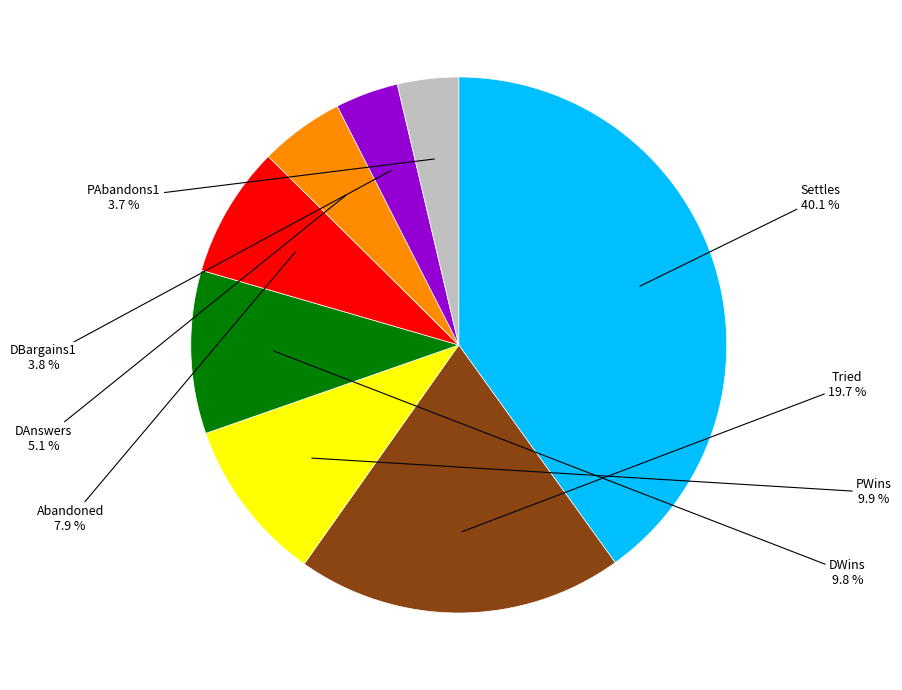

Is there a majority slice in this chart?

No